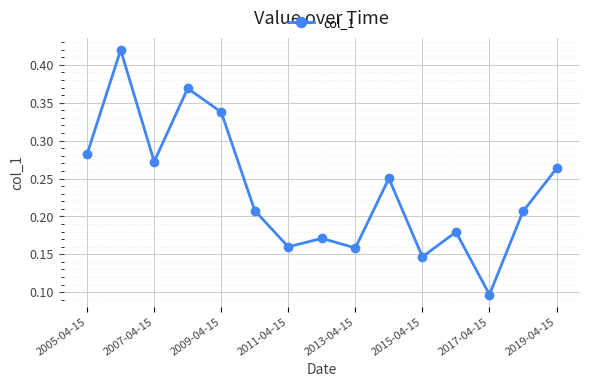

What is the sum of all values?

3.5